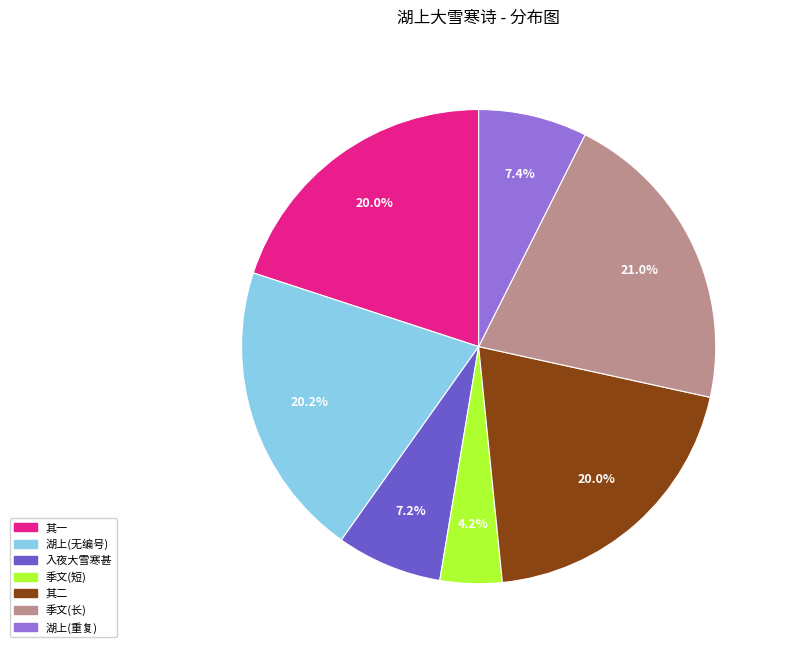

Is there any slice that represents more than half of the pie?

No